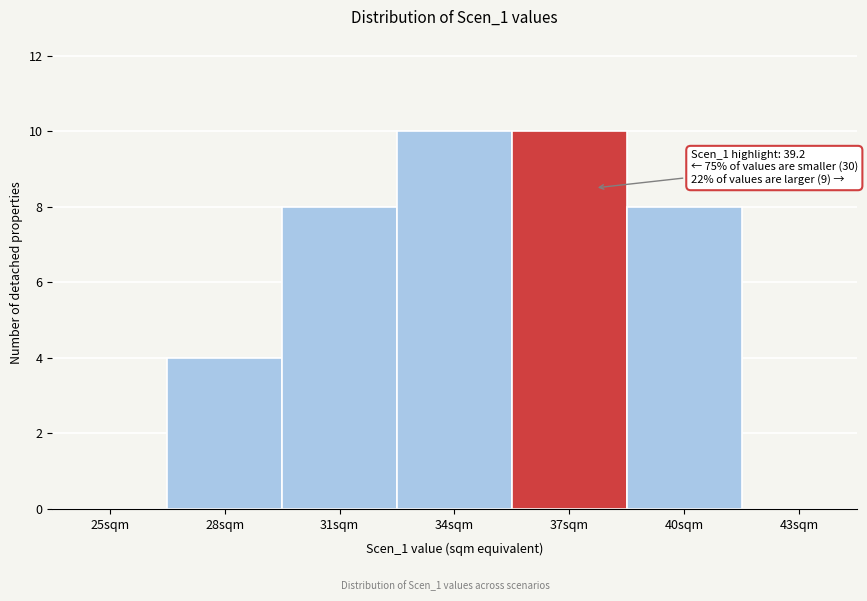

Reading right to left, extract all data points from this chart.

43sqm=0	40sqm=8	37sqm=10	34sqm=10	31sqm=8	28sqm=4	25sqm=0